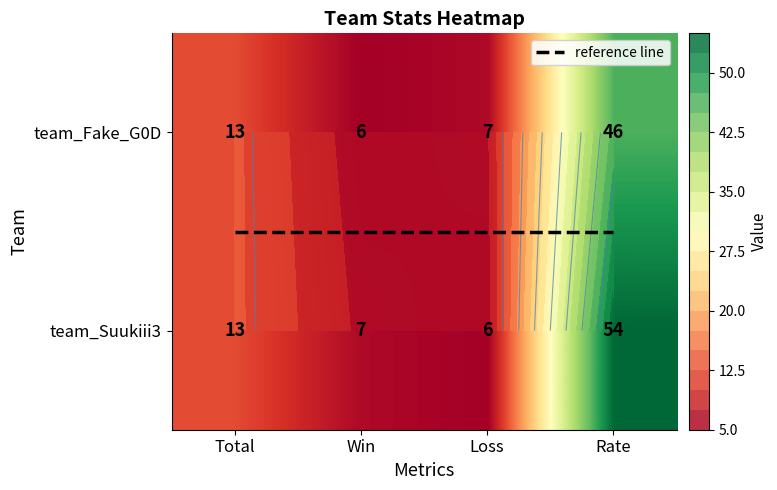

Between Win and Loss, which series saw the biggest shift?

team_Fake_G0D